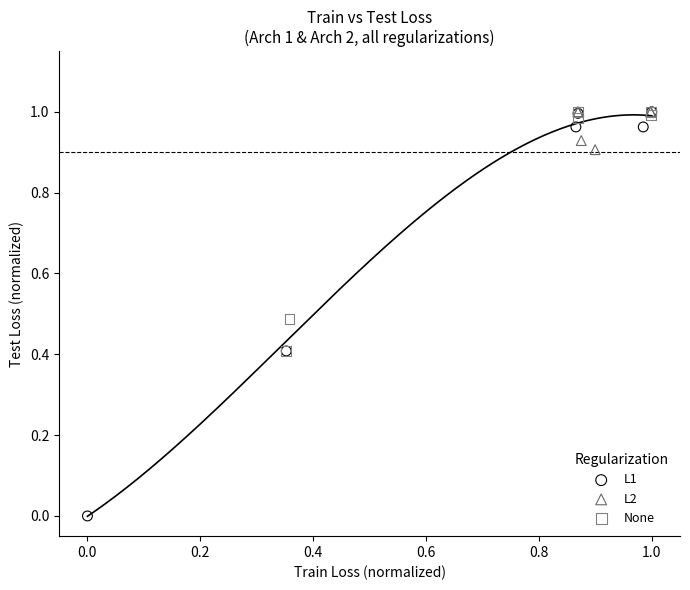

Which series has the widest spread of Y values?

L1